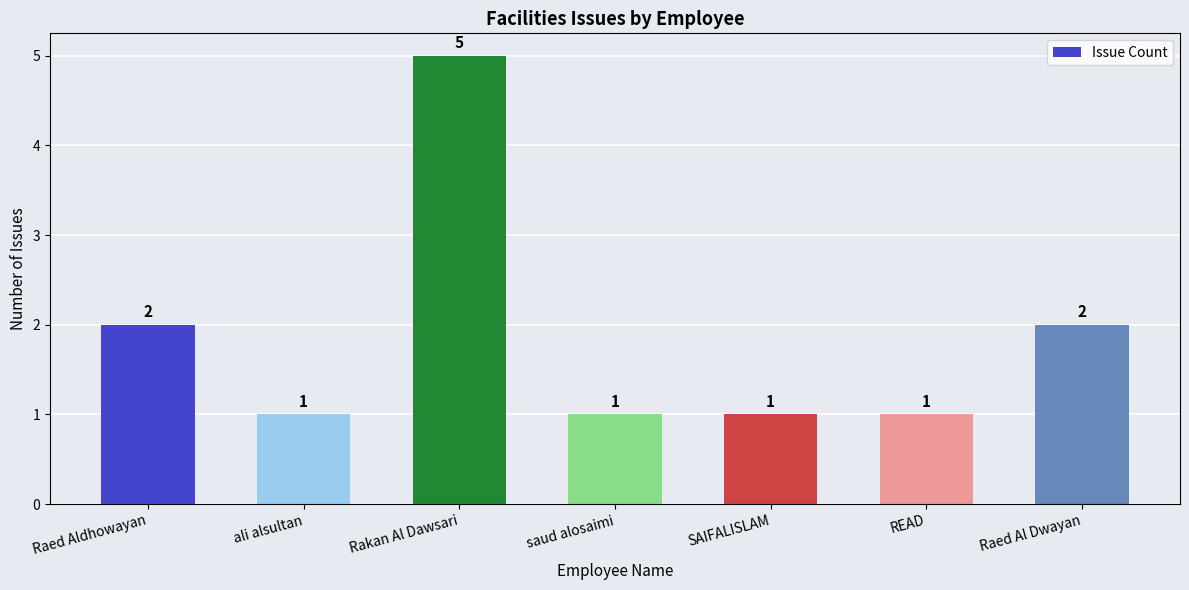

What value does the data have at READ?

1